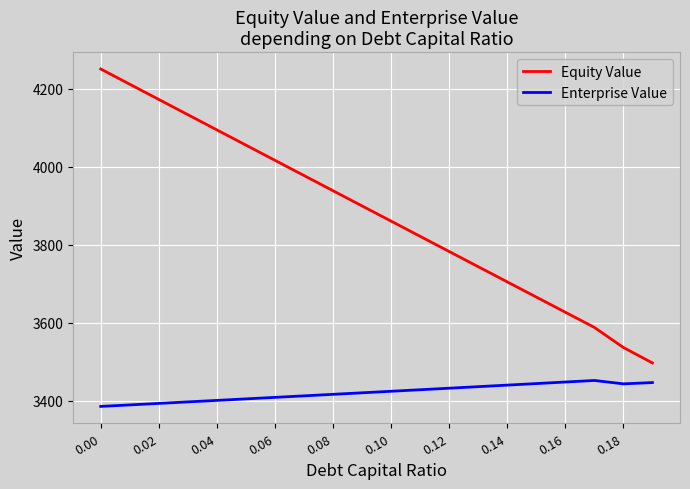

Rank the series by their maximum value, from highest to lowest.

Equity Value, Enterprise Value